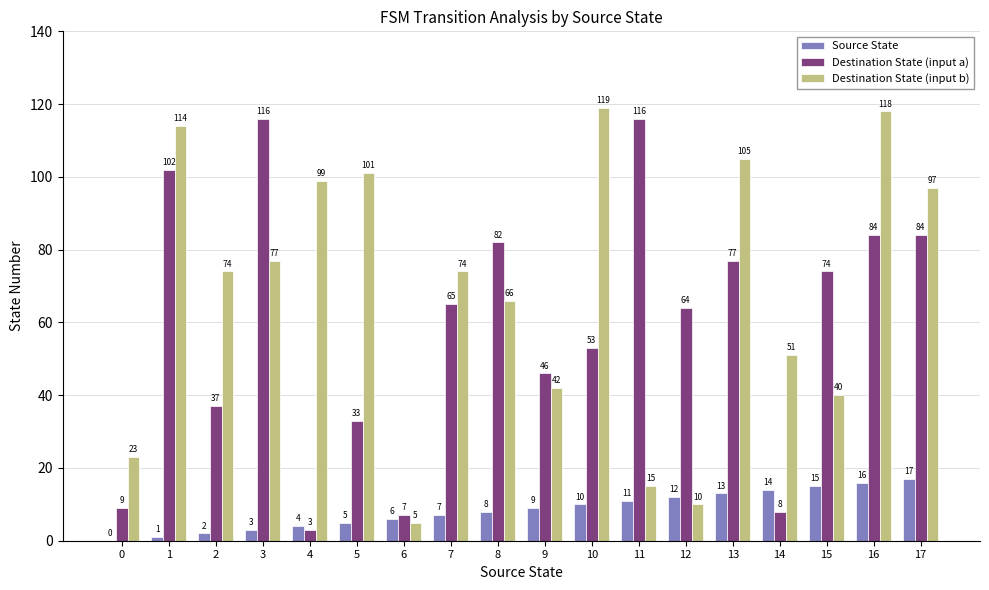

Does the chart contain stacked bars?

No